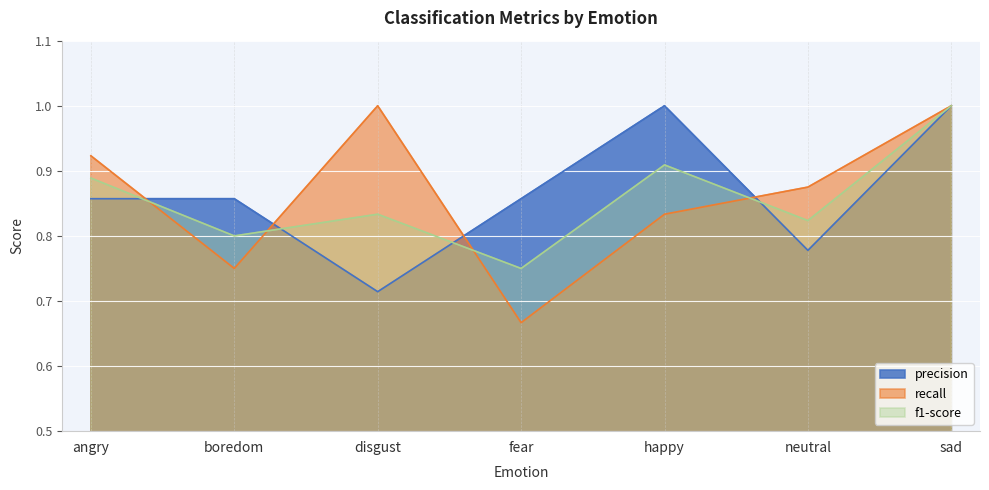

What position from the right is happy?

3